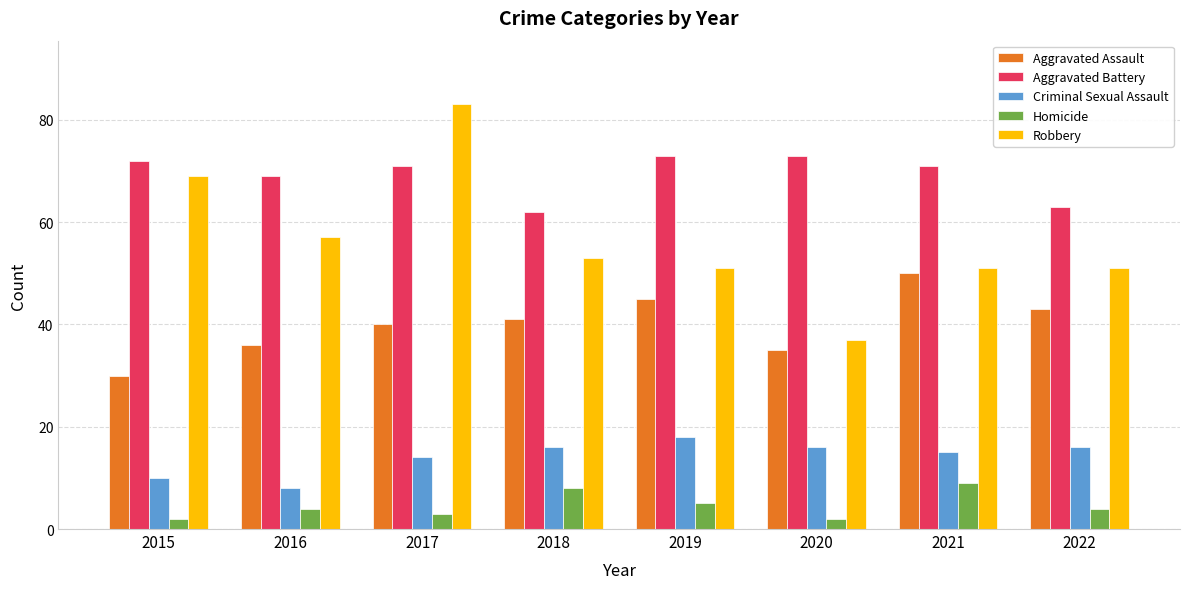

Is it true that Aggravated Assault equals 45 at 2019?

True